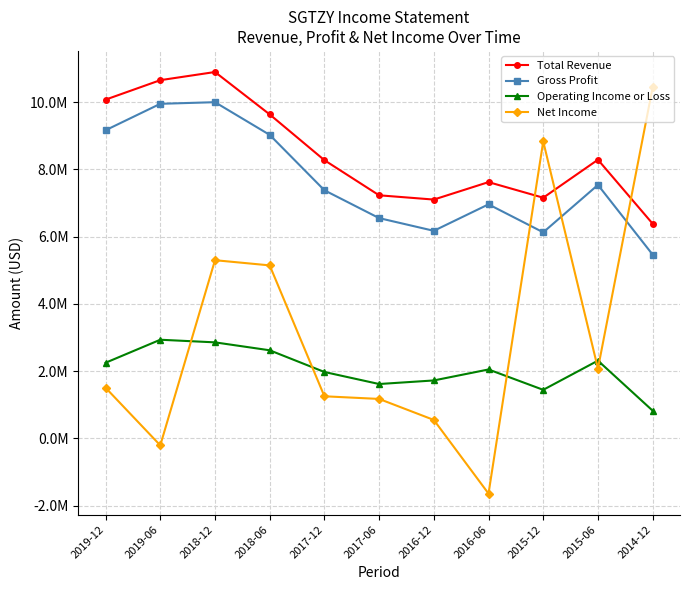

What are all the series names shown in the legend?

Total Revenue, Gross Profit, Operating Income or Loss, Net Income